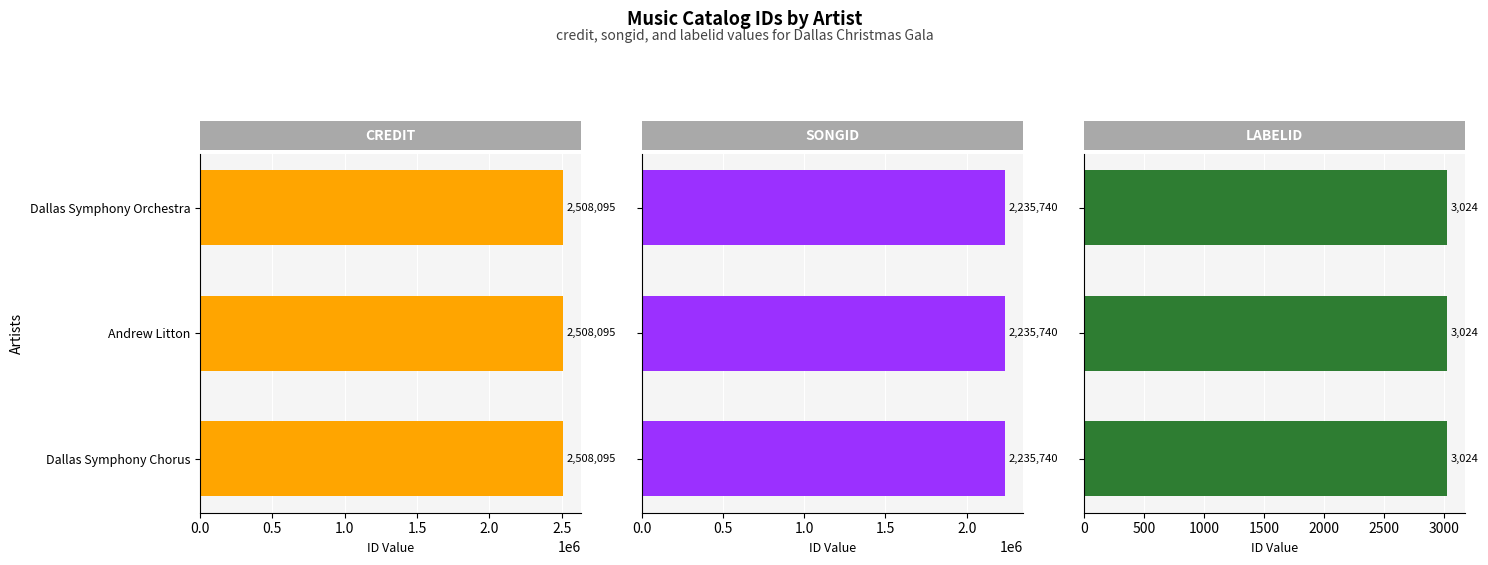

What is the minimum value shown in the chart?

3024